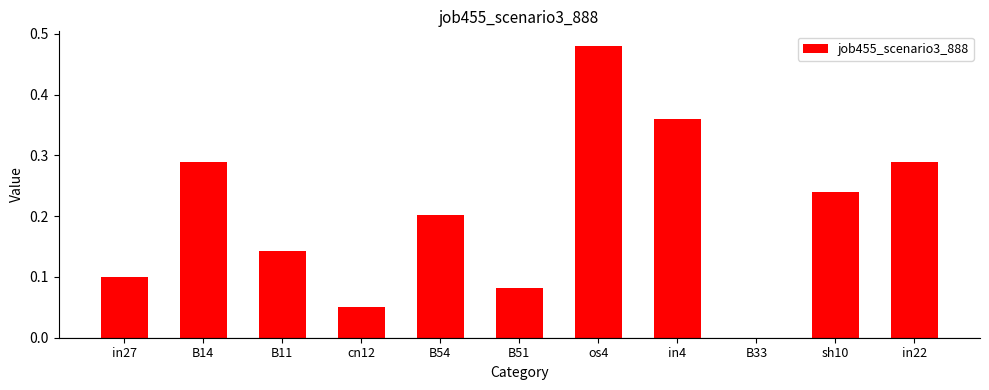

True or false: the data shows 0.8 at os4.

False